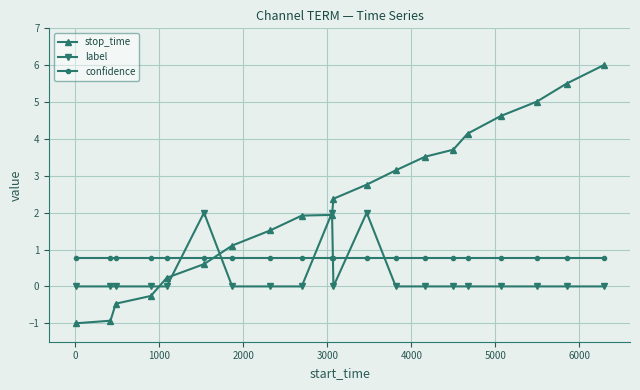

Is this an area chart (filled region under the line)?

No